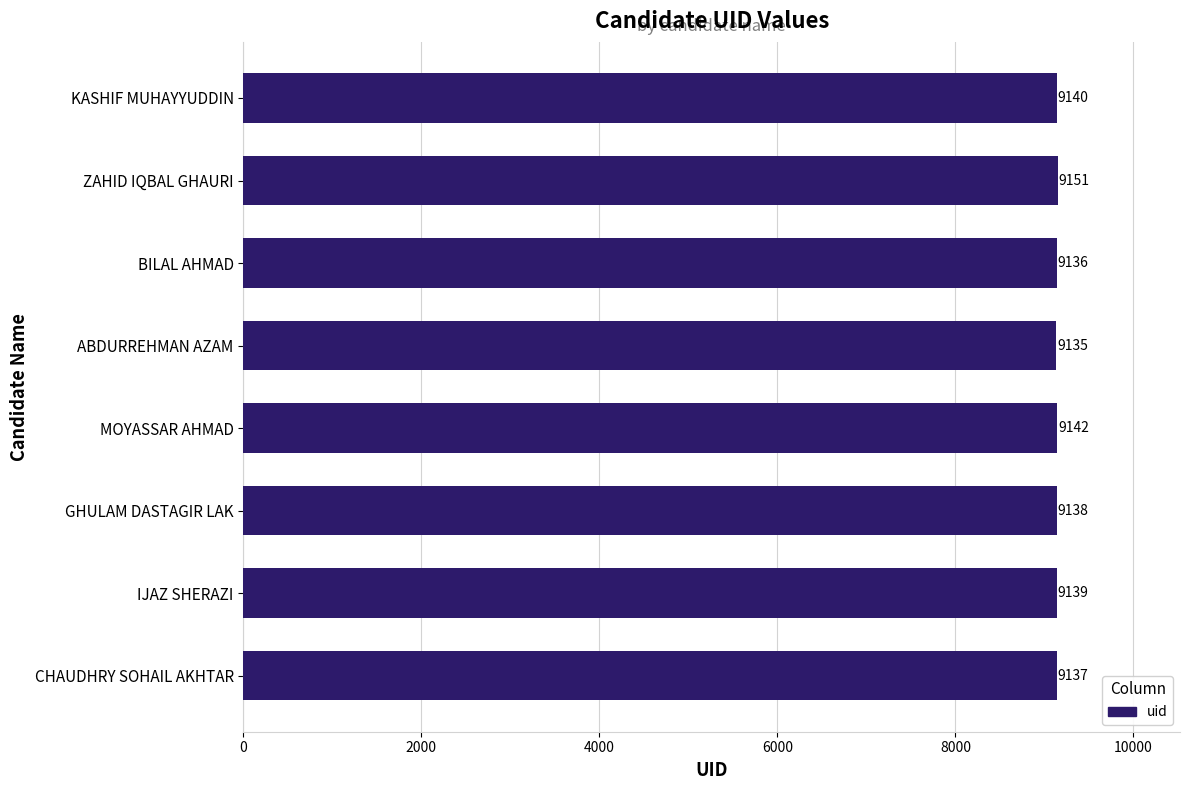

True or false: the data shows 9140 at KASHIF MUHAYYUDDIN.

True